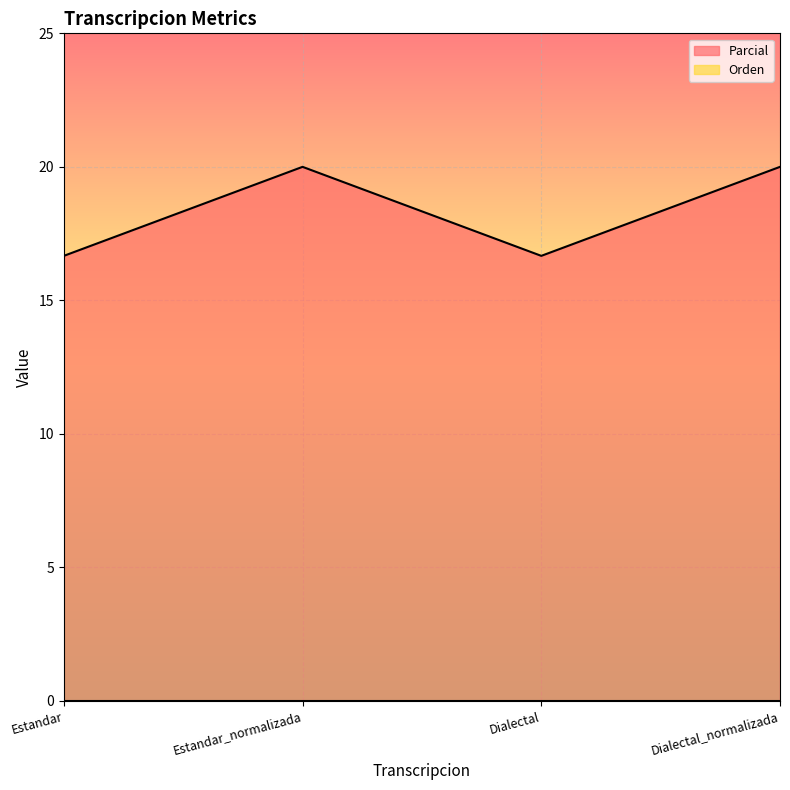

What position from the left is Dialectal_normalizada?

4